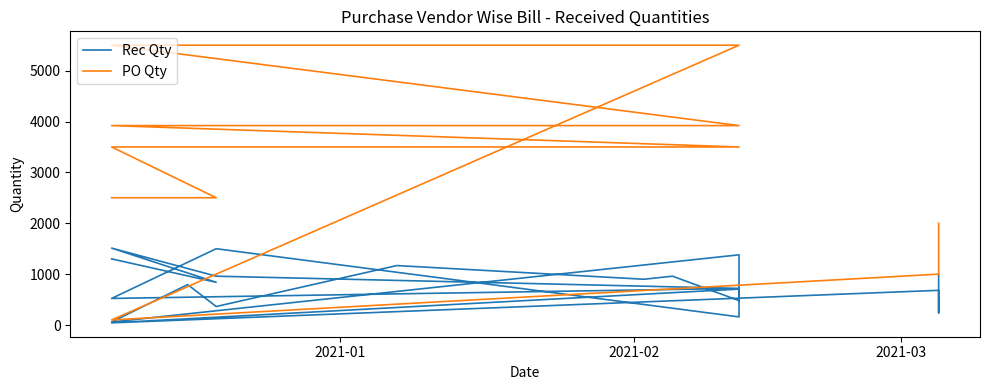

Does the chart display data point markers on the line(s)?

No